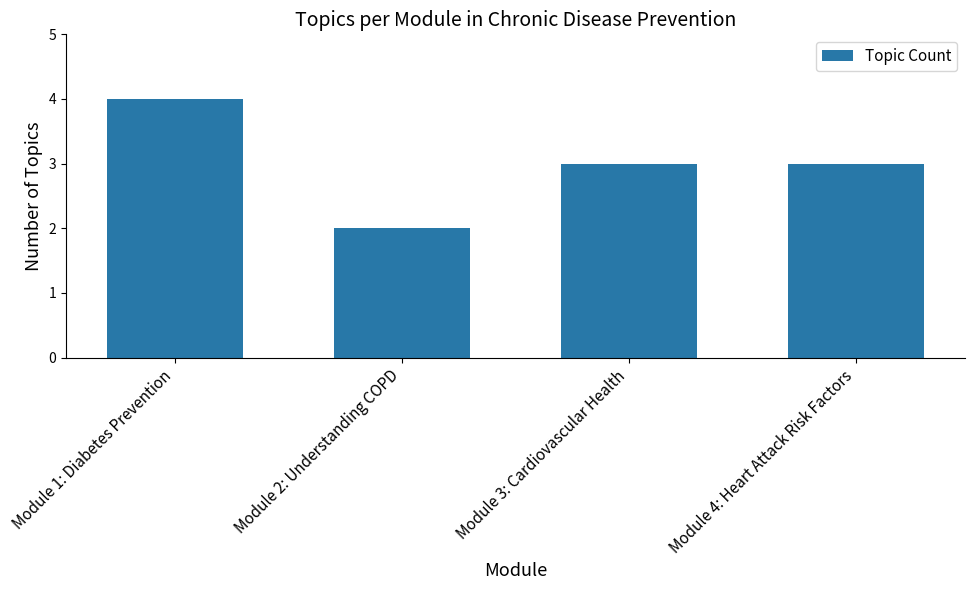

What is the difference between the values at Module 2: Understanding COPD and Module 3: Cardiovascular Health?

1